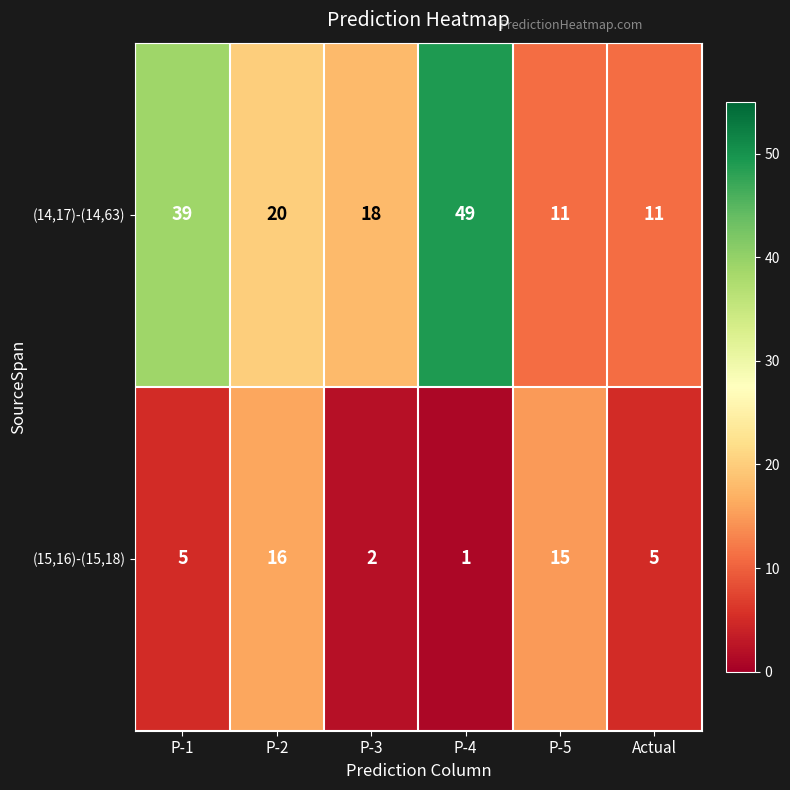

What is the difference between the (14,17)-(14,63) values at P-3 and P-4?

31